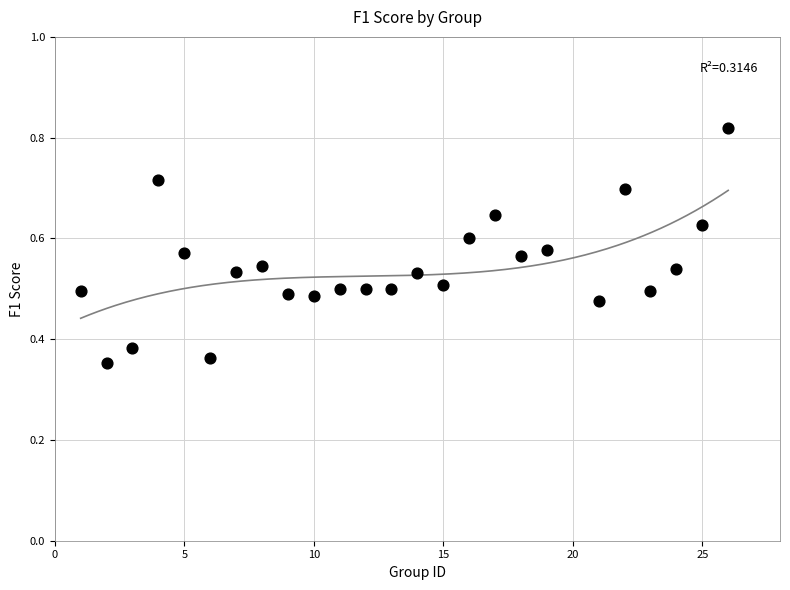

What is the range of X values (max minus min)?

25.0